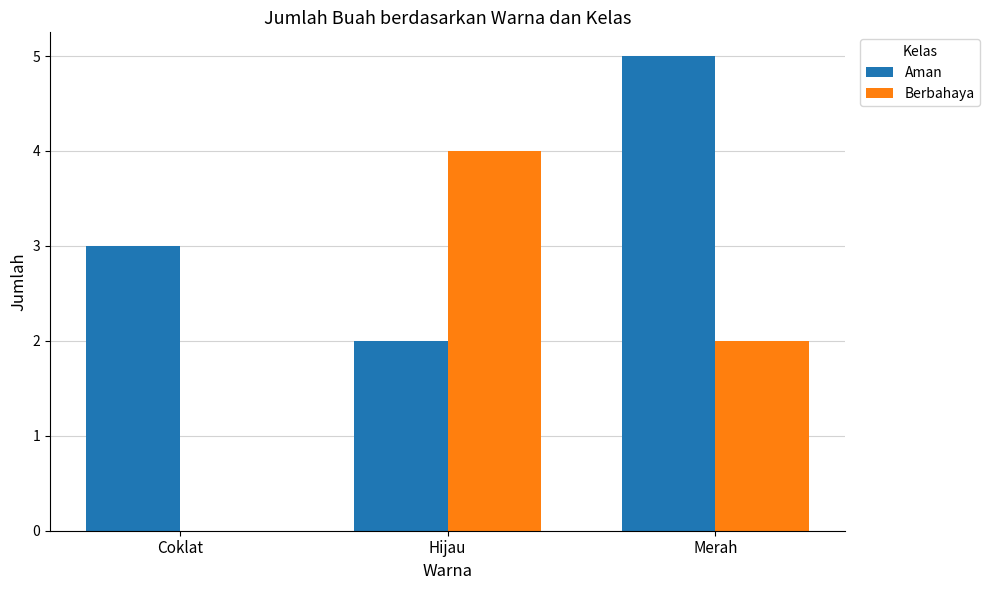

What is the greatest value displayed?

5